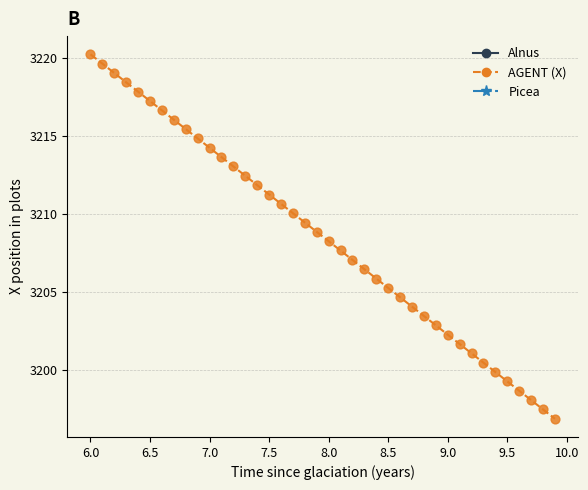

What is the range of X values (max minus min)?

3.9